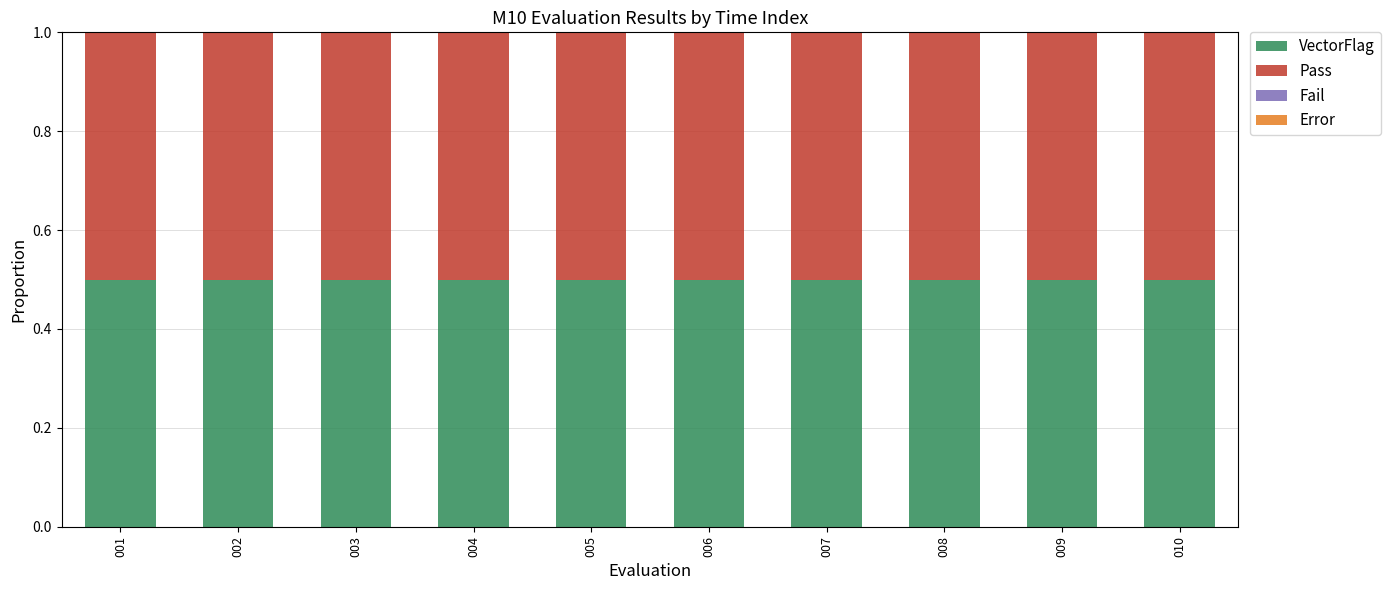

Reading left to right, what are all the values shown in this chart?

VectorFlag: 0.5	0.5	0.5	0.5	0.5	0.5	0.5	0.5	0.5	0.5
Pass: 0.5	0.5	0.5	0.5	0.5	0.5	0.5	0.5	0.5	0.5
Fail: 0.0	0.0	0.0	0.0	0.0	0.0	0.0	0.0	0.0	0.0
Error: 0.0	0.0	0.0	0.0	0.0	0.0	0.0	0.0	0.0	0.0